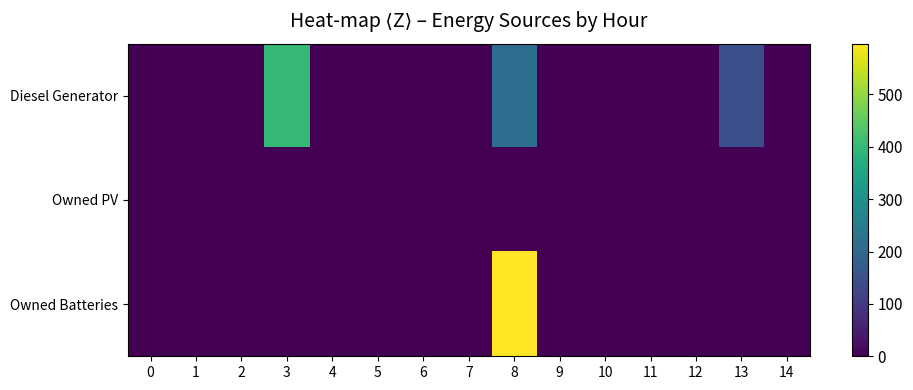

Rank the series by their average value, from highest to lowest.

Diesel Generator, Owned Batteries, Owned PV